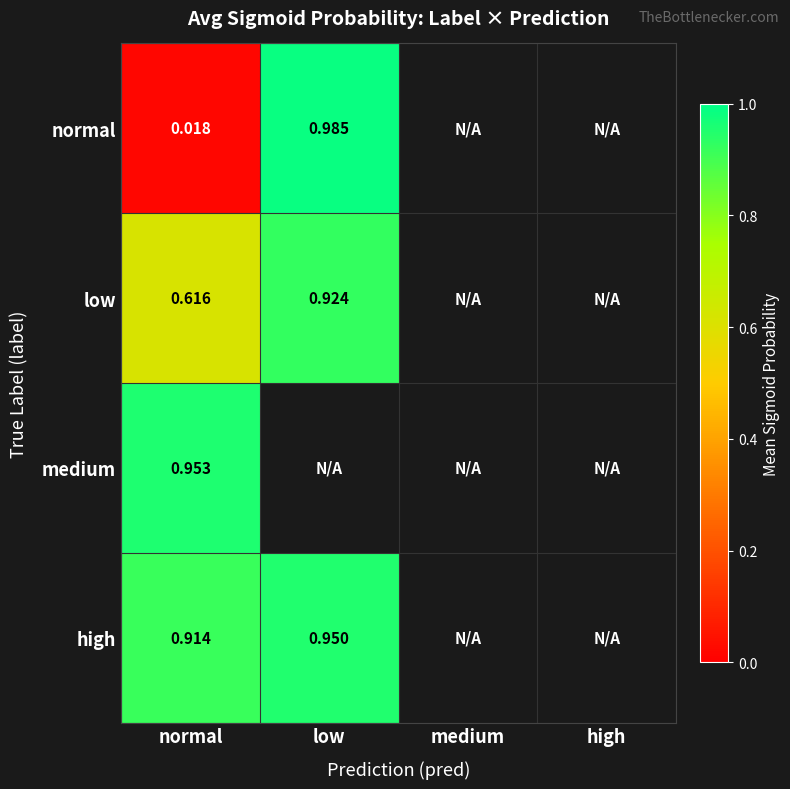

Is the value of normal at low greater than the value of high at normal?

Yes